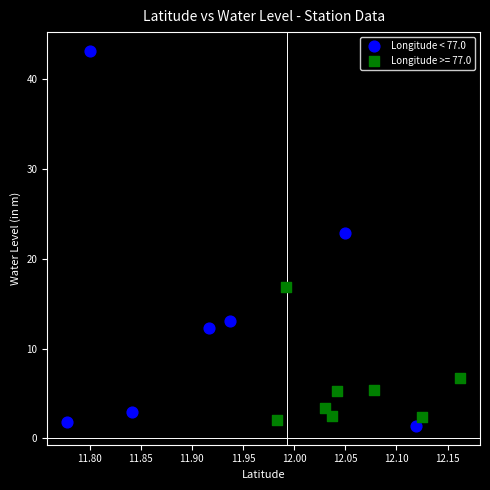

Which series reaches the maximum Y coordinate?

Longitude < 77.0